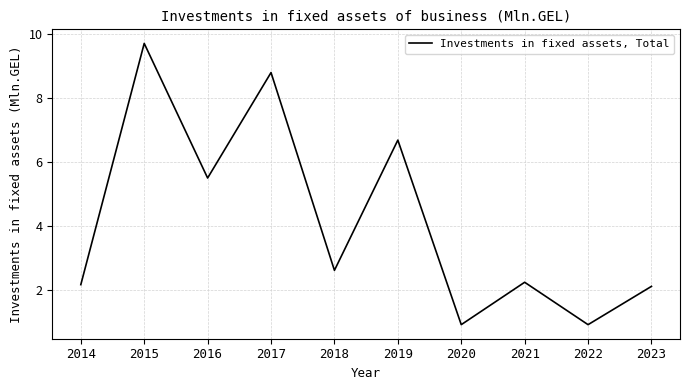

What is the difference between the maximum and minimum values?

8.8